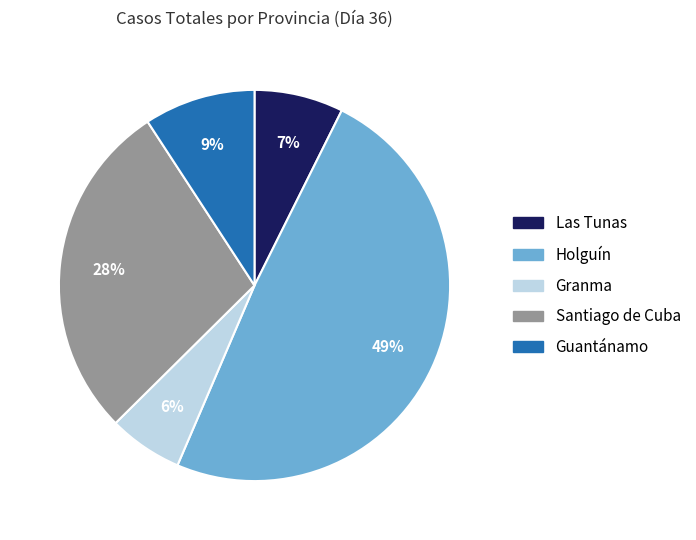

Combined, do Guantánamo and Holguín account for over 50%?

Yes